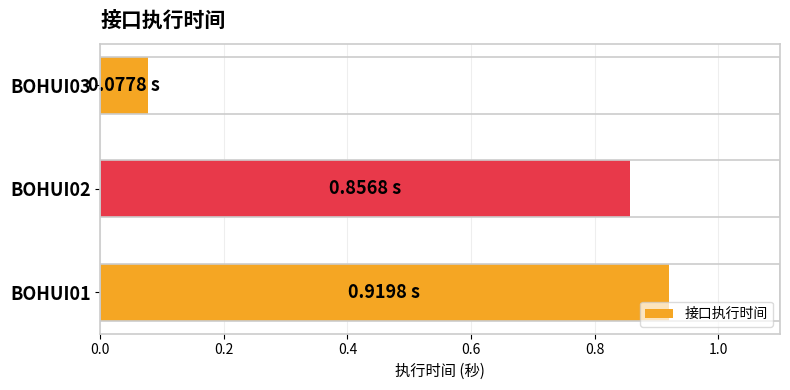

Where is the data nearest to the value 0?

BOHUI03